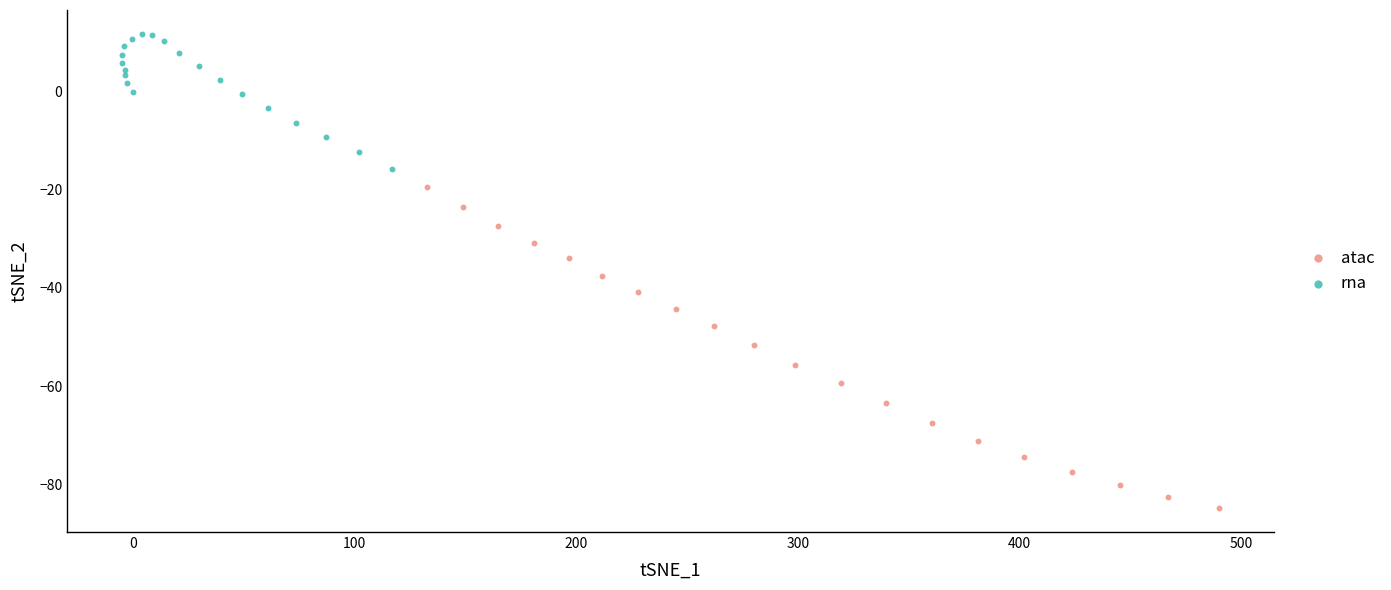

Which series contains the highest Y value?

rna